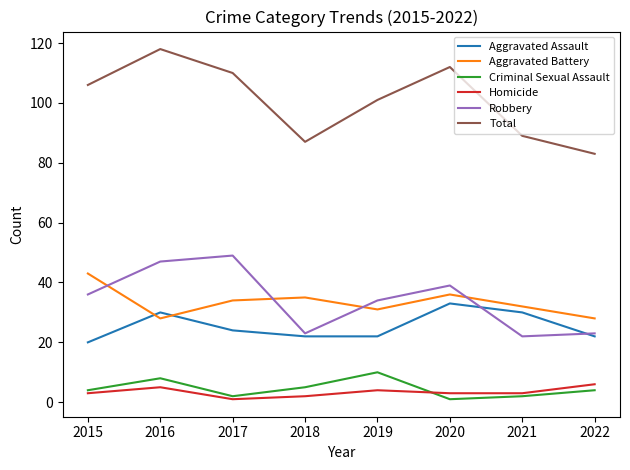

Is it true that Aggravated Assault equals 56 at 2020?

False